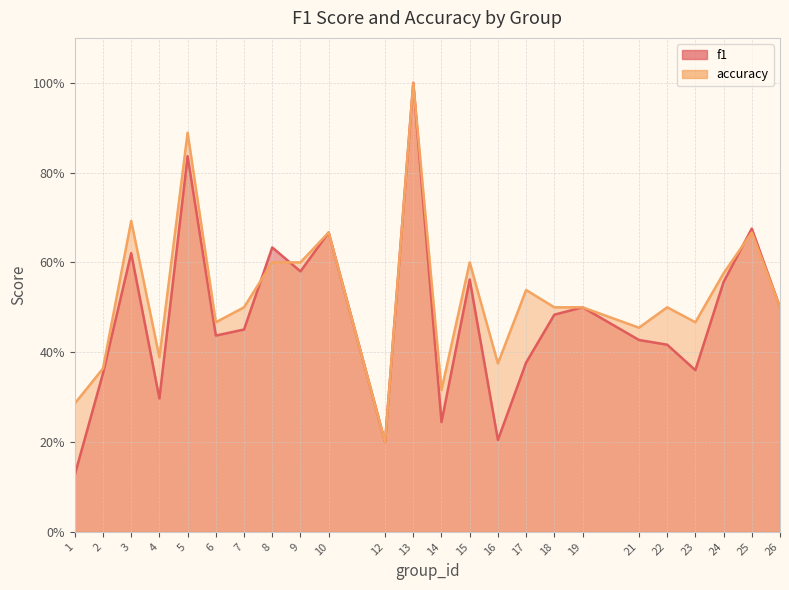

What is the minimum value shown in the chart?

0.1